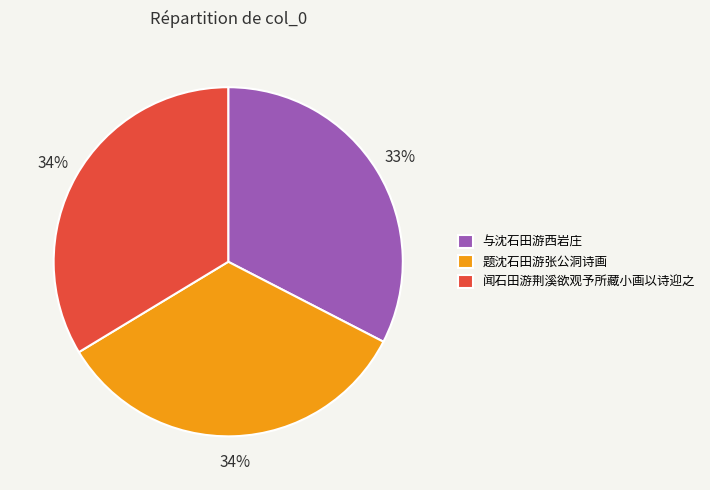

Which has a higher value, 与沈石田游西岩庄 or 闻石田游荆溪欲观予所藏小画以诗迎之?

闻石田游荆溪欲观予所藏小画以诗迎之